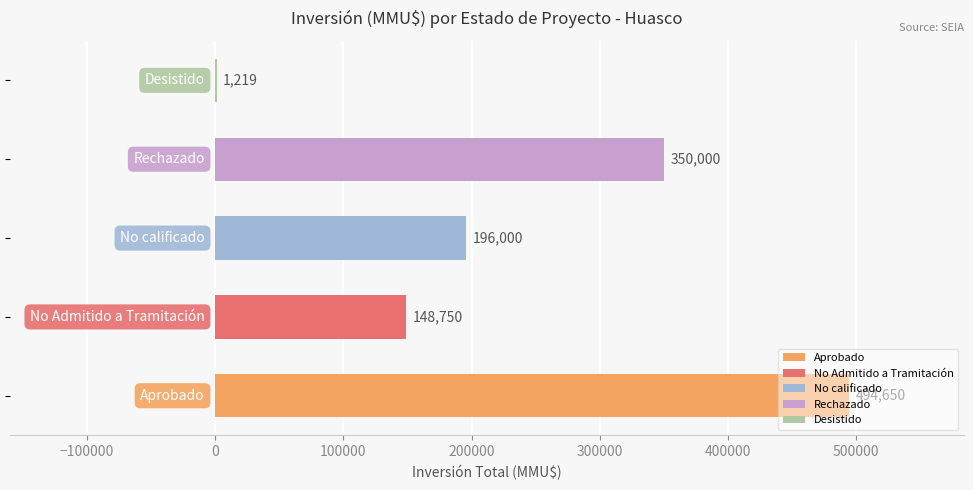

What is the sum of all values?

1190619